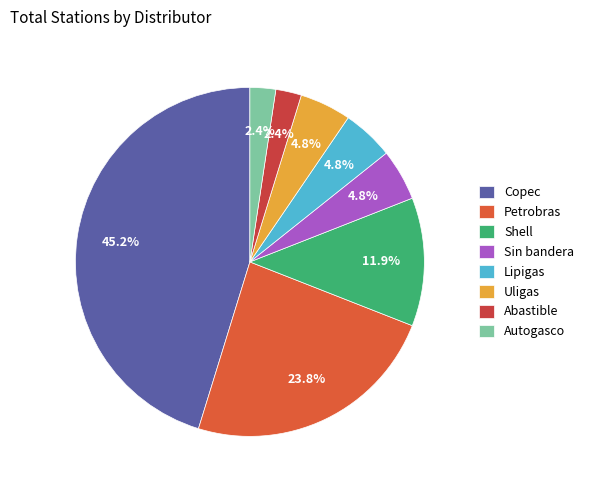

The Autogasco slice represents 2% of the pie. True or false?

True